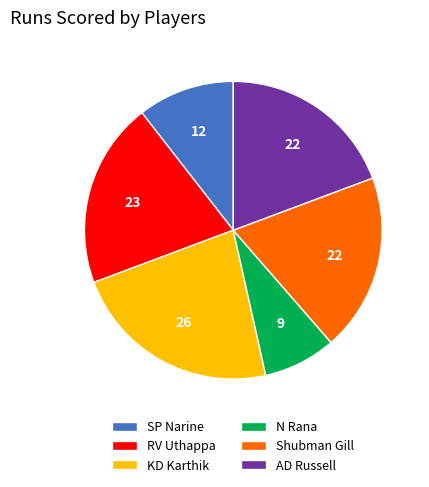

Is the sum of AD Russell and N Rana greater than half?

No